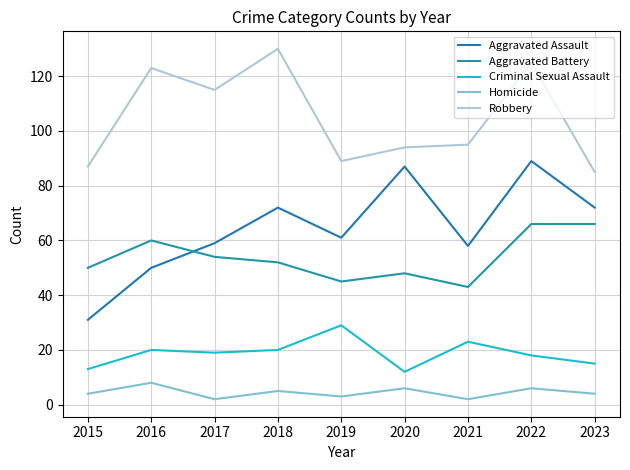

Which category has the lowest value across all series?

2017